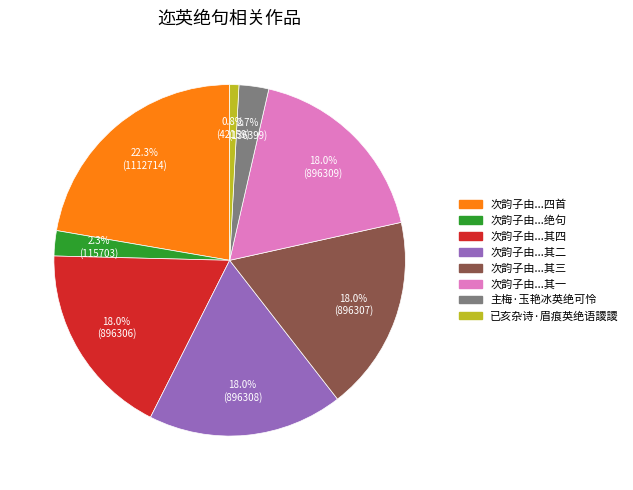

How many slices are in this pie chart?

8